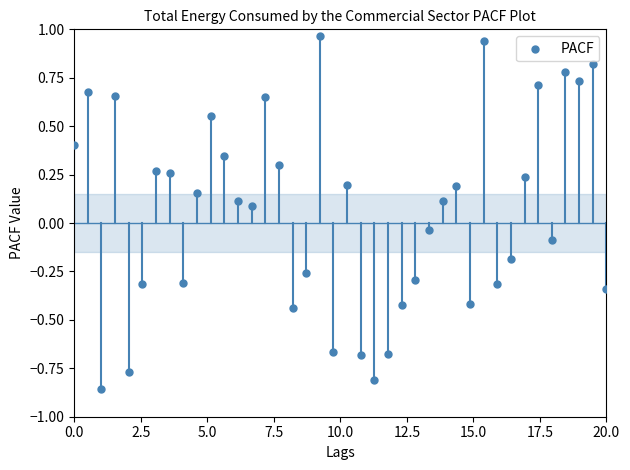

What is the range of X values (max minus min)?

20.0